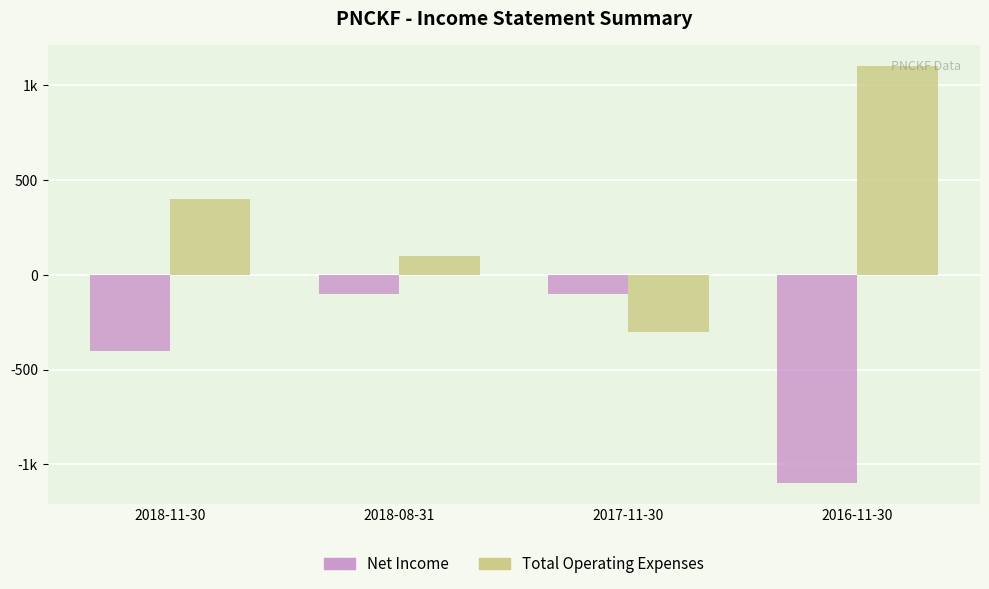

The Total Operating Expenses series shows 1100 at 2016-11-30. True or false?

True